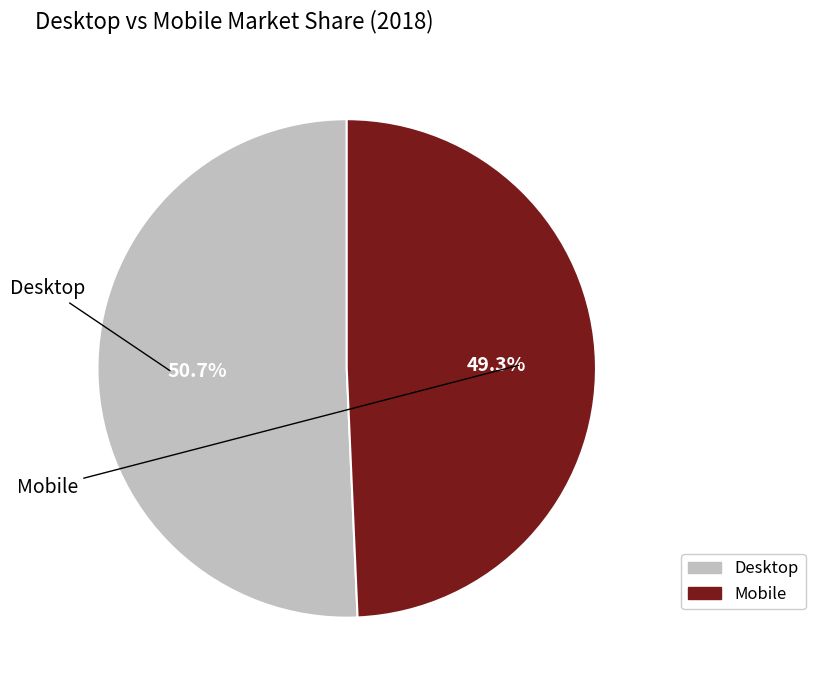

To the nearest percent, what is the combined percentage of Mobile and Desktop?

100%